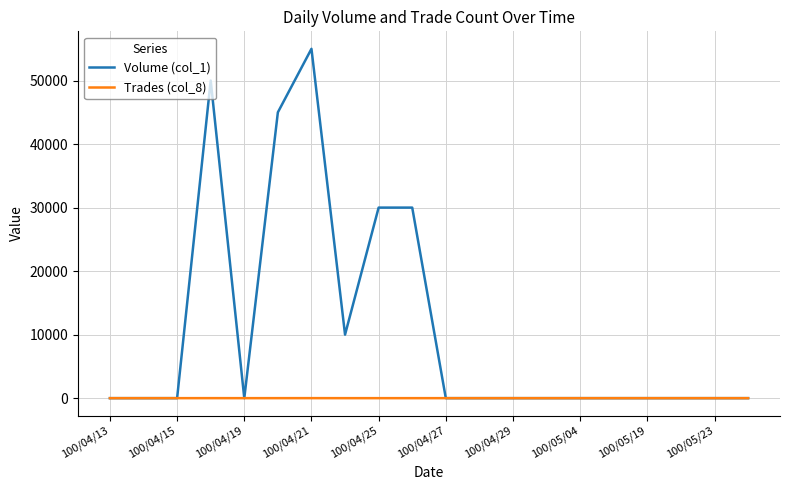

Rank the series by their maximum value, from lowest to highest.

Trades (col_8), Volume (col_1)